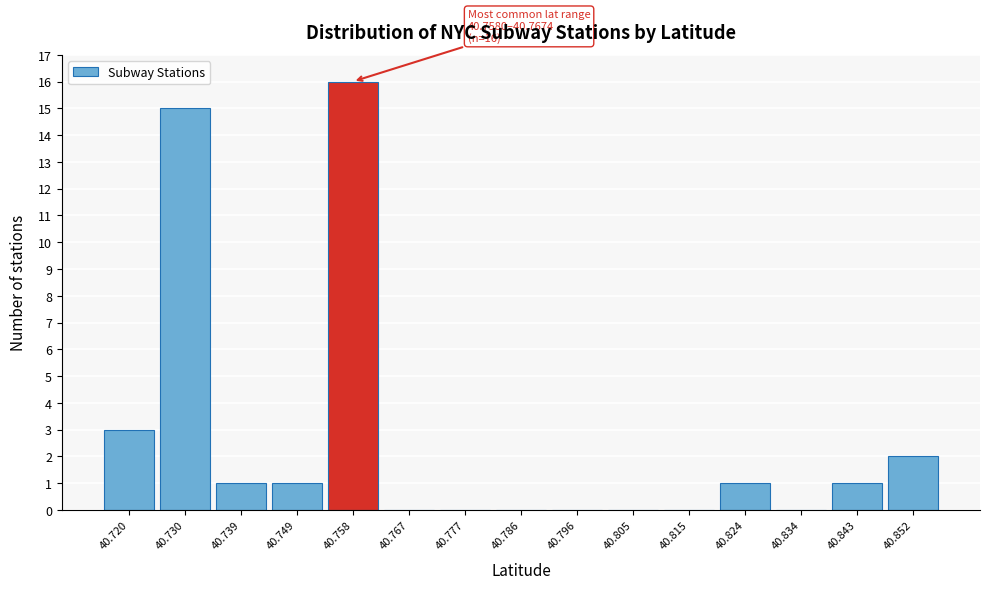

Reading left to right, what are all the values shown in this chart?

40.720=3	40.730=15	40.739=1	40.749=1	40.758=16	40.767=0	40.777=0	40.786=0	40.796=0	40.805=0	40.815=0	40.824=1	40.834=0	40.843=1	40.852=2